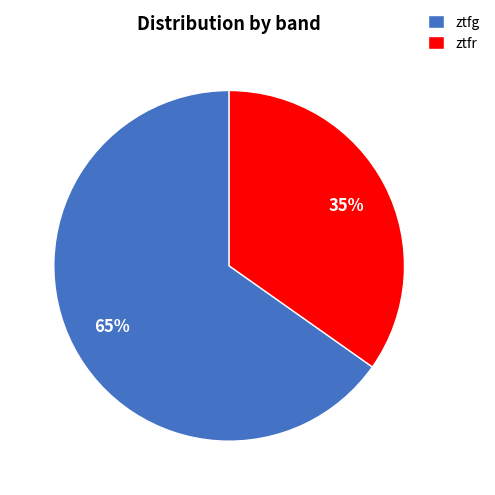

True or false: ztfr accounts for 30% of the total.

False